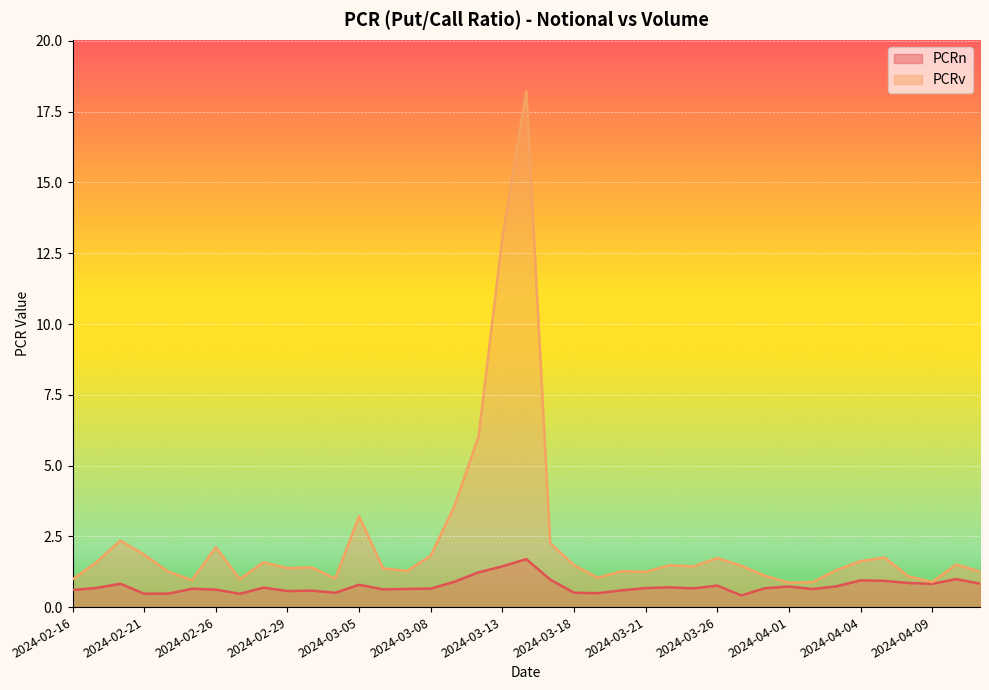

Rank the series at 2024-03-25 from lowest to highest value.

PCRn, PCRv